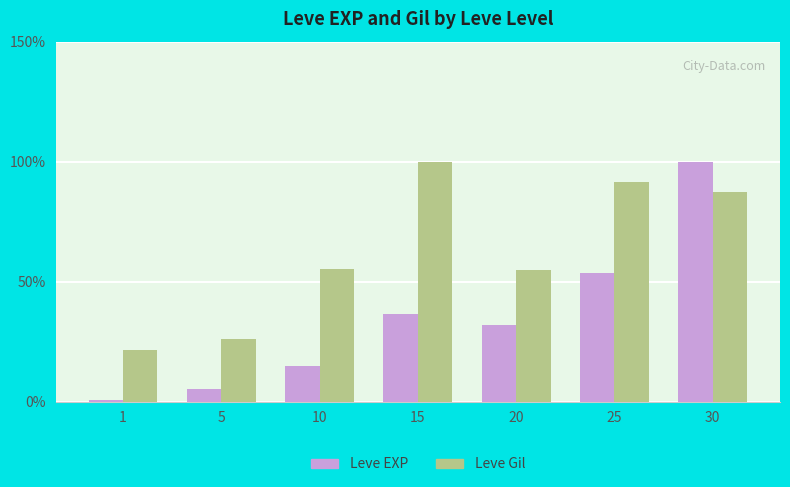

At which category is the sum across all series the highest?

30